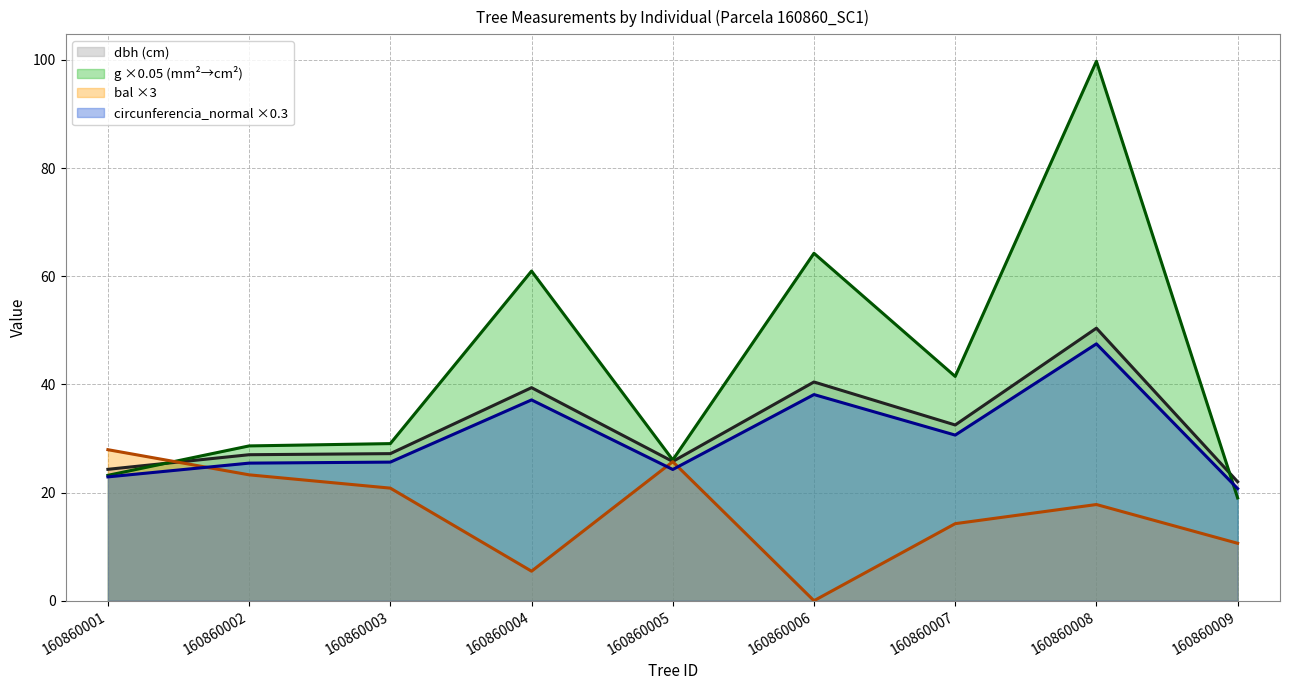

The circunferencia_normal series shows 16.8 at 160860003. True or false?

False